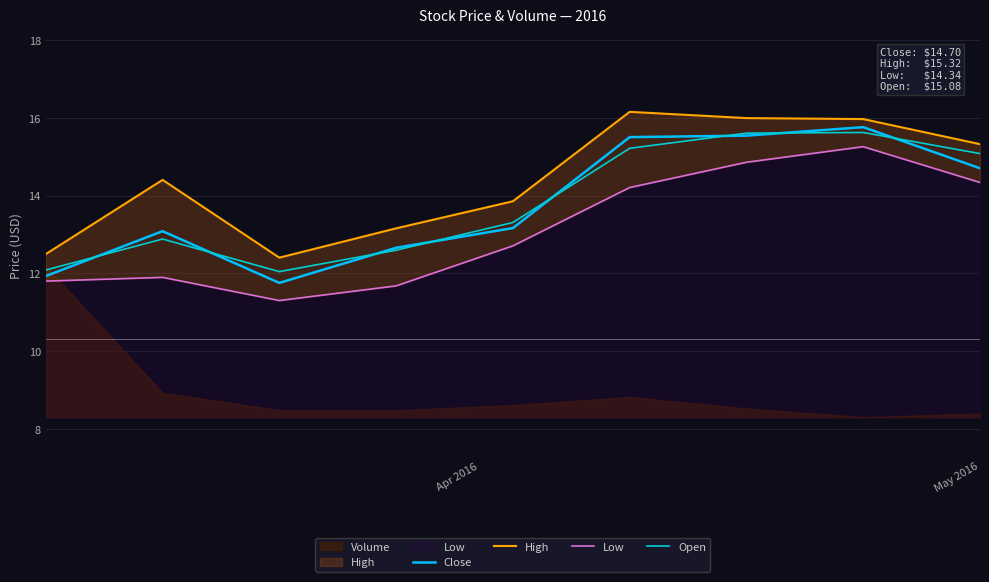

What is the maximum value for Close?

15.8